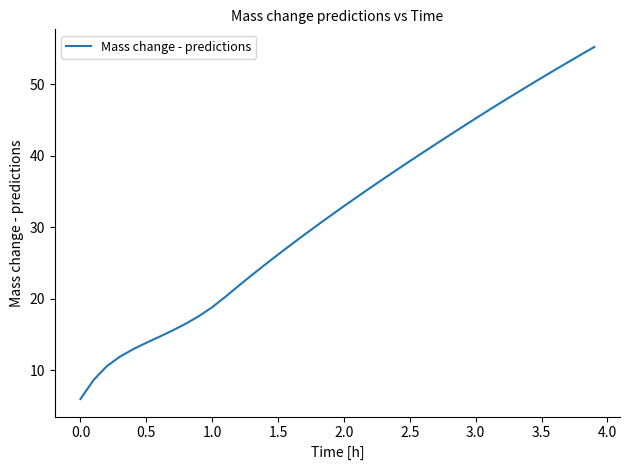

What is the maximum value shown in the chart?

55.2